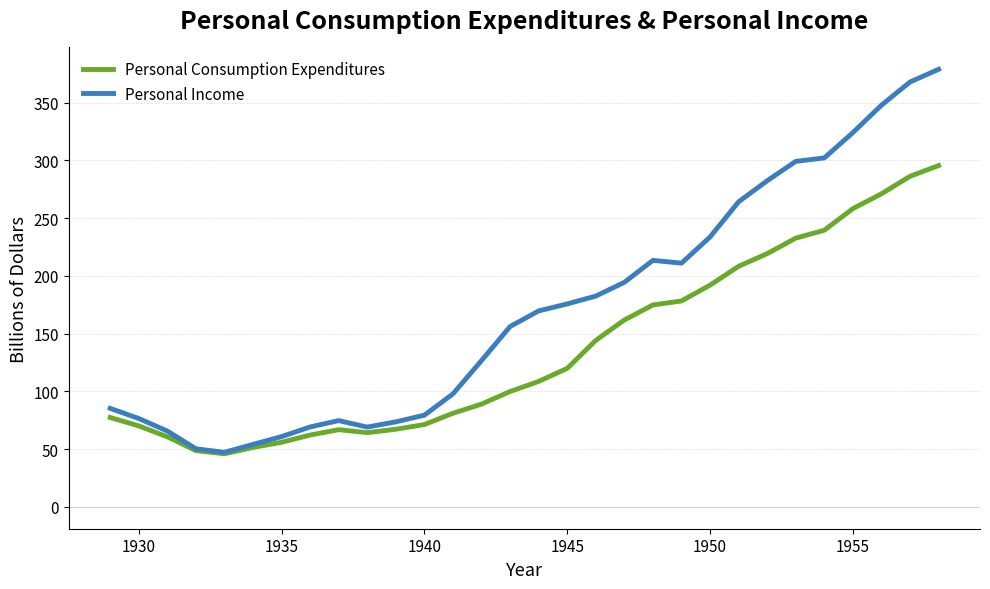

Which series has the largest range (max minus min)?

Personal Income